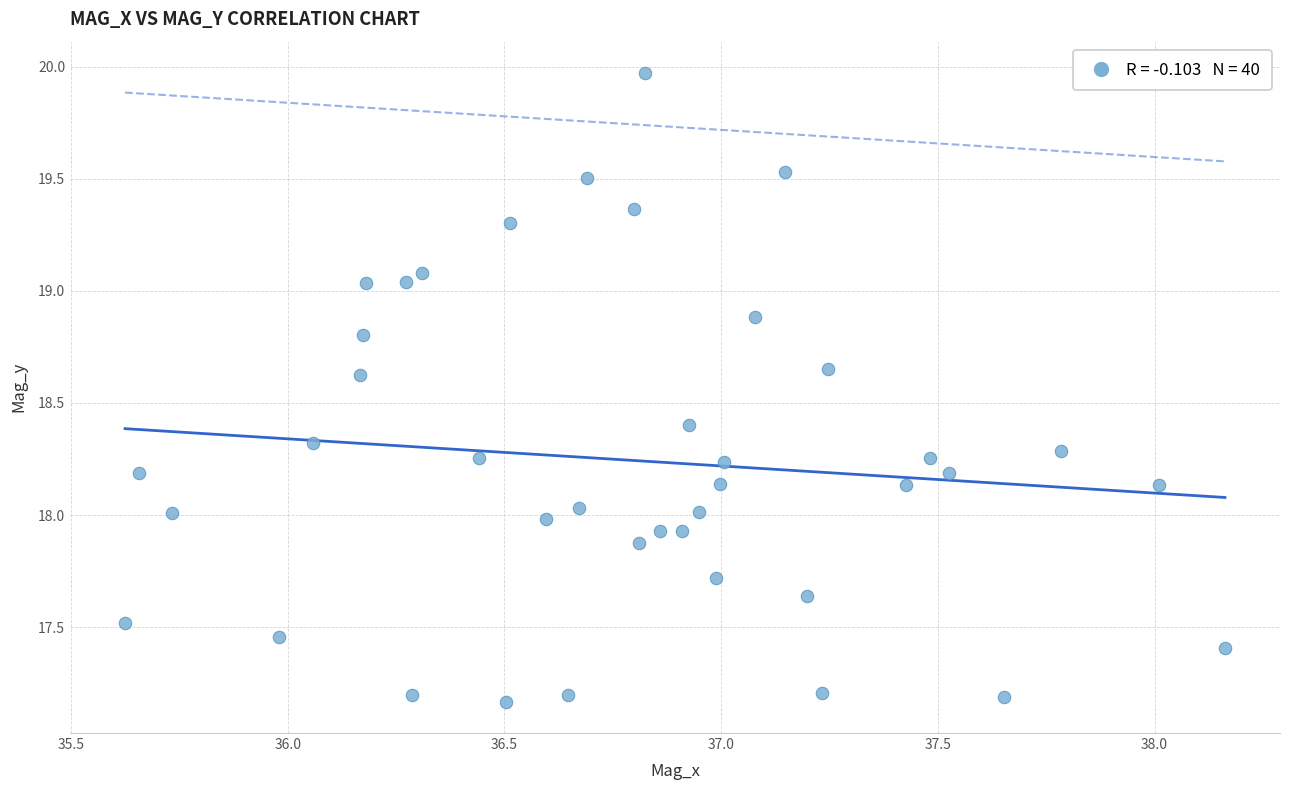

What is the range of Y values (max minus min)?

2.8